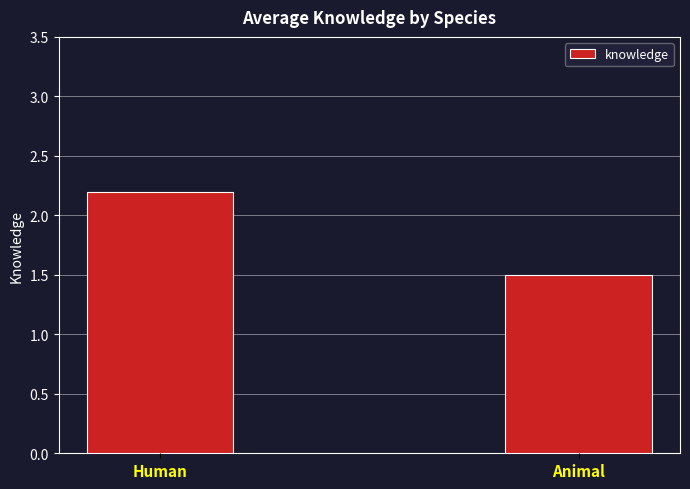

List the labels in order of value, smallest first.

Animal, Human